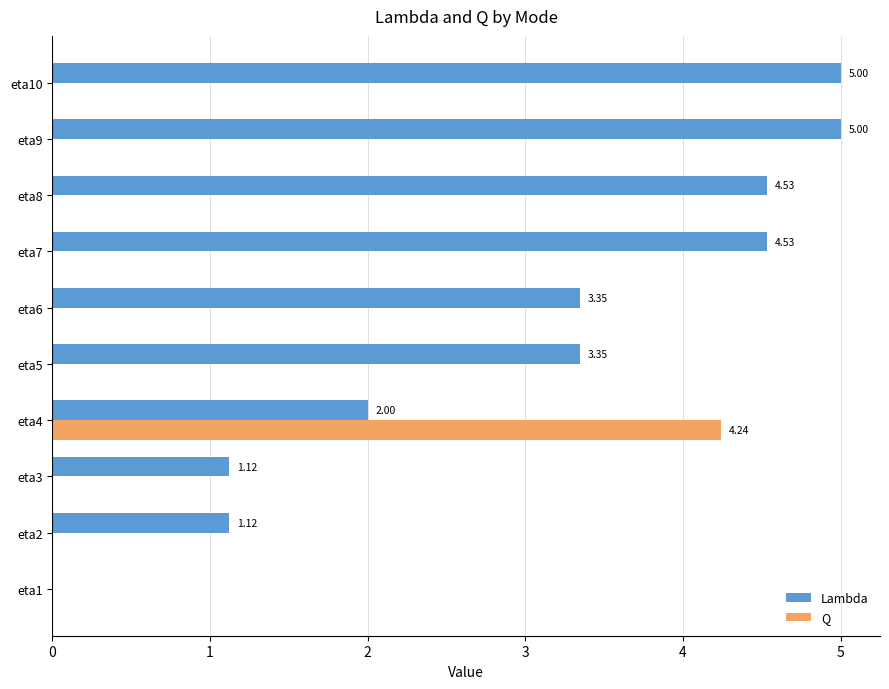

At which category is the sum across all series the highest?

eta4